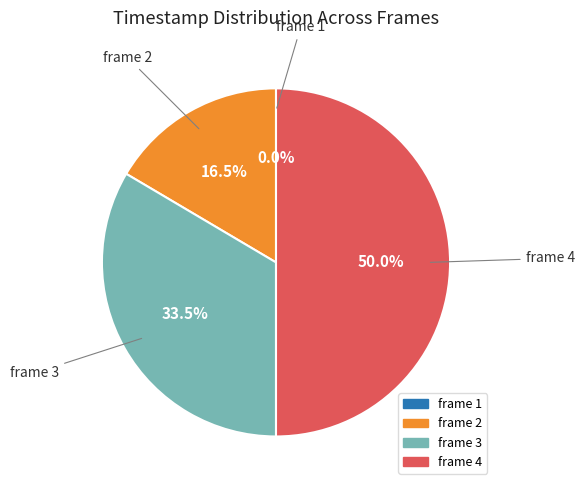

To the nearest percent, what is the difference between the frame 2 and frame 3 slice percentages?

17%